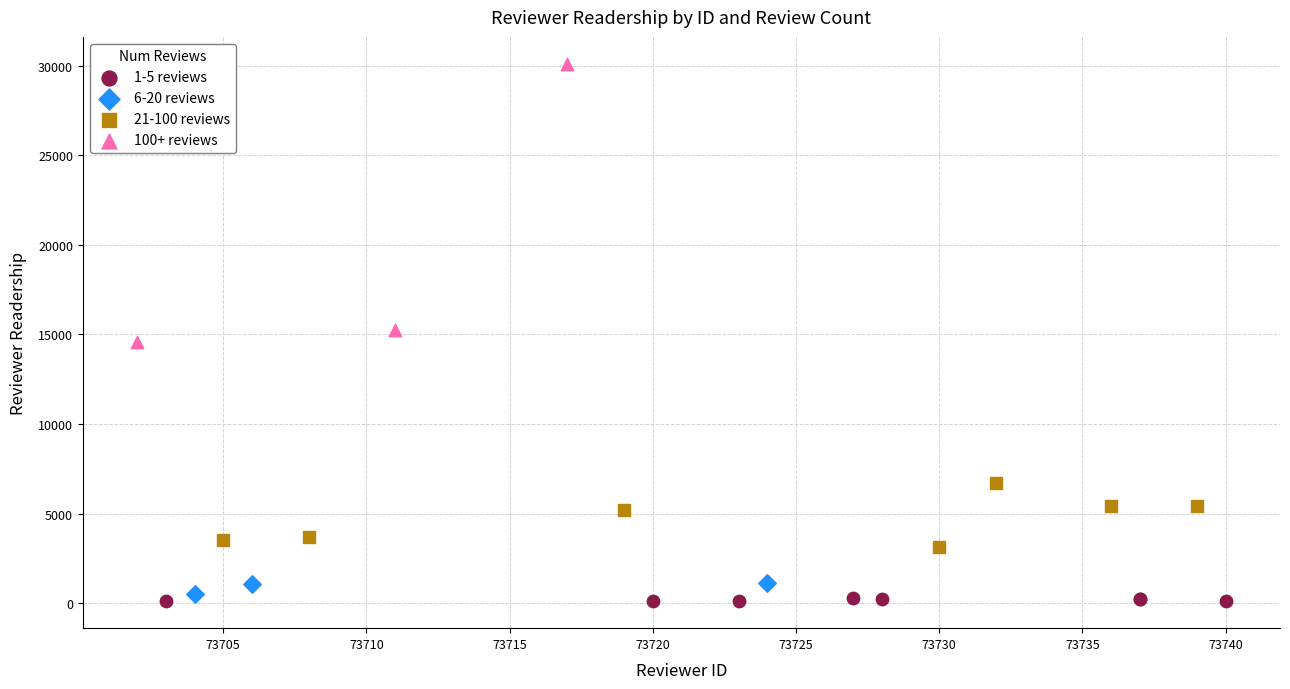

Which series has the widest spread of Y values?

100+ reviews